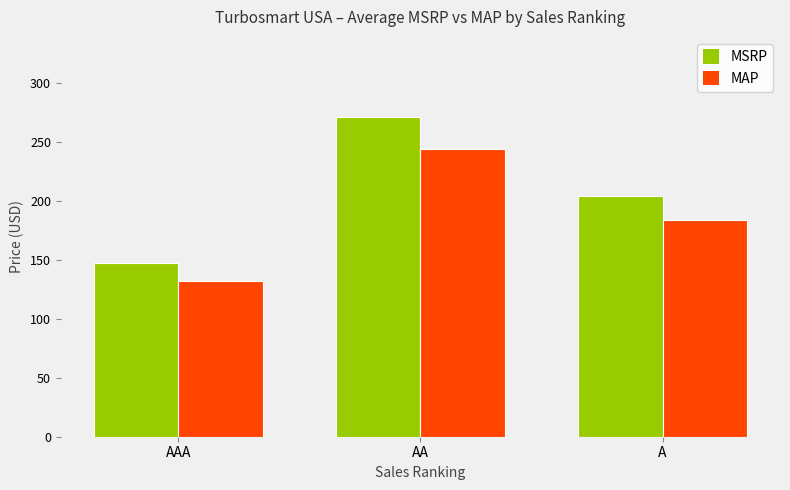

Which series has the widest spread of values?

MSRP